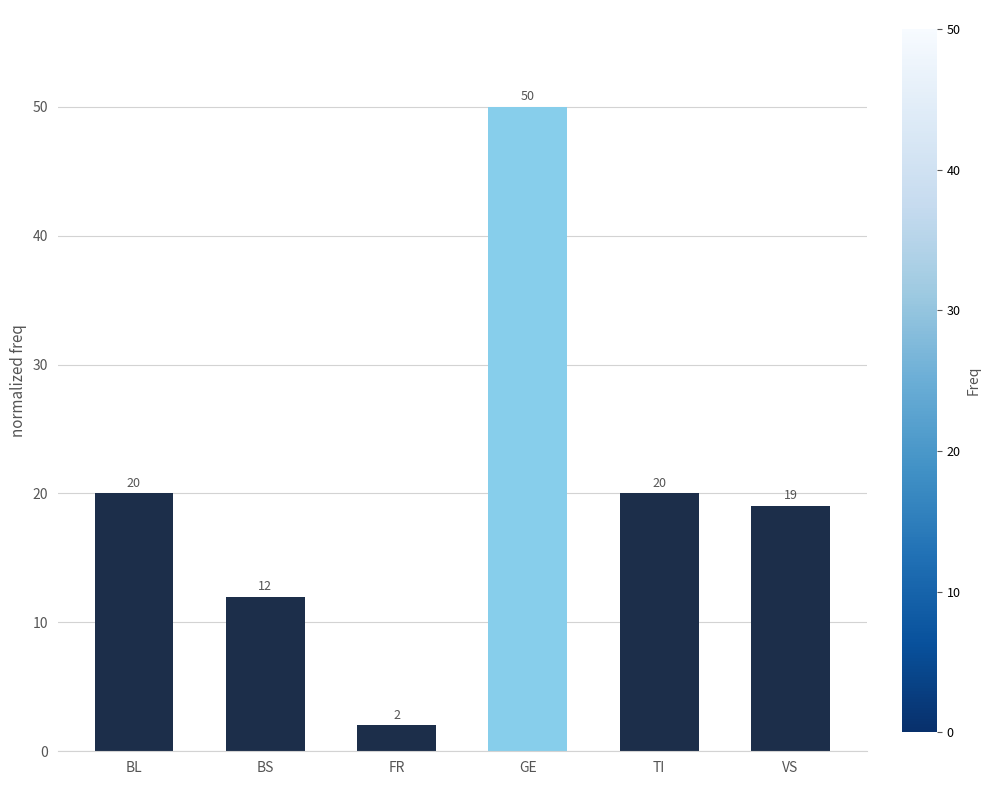

What is the change in value from FR to GE?

+48